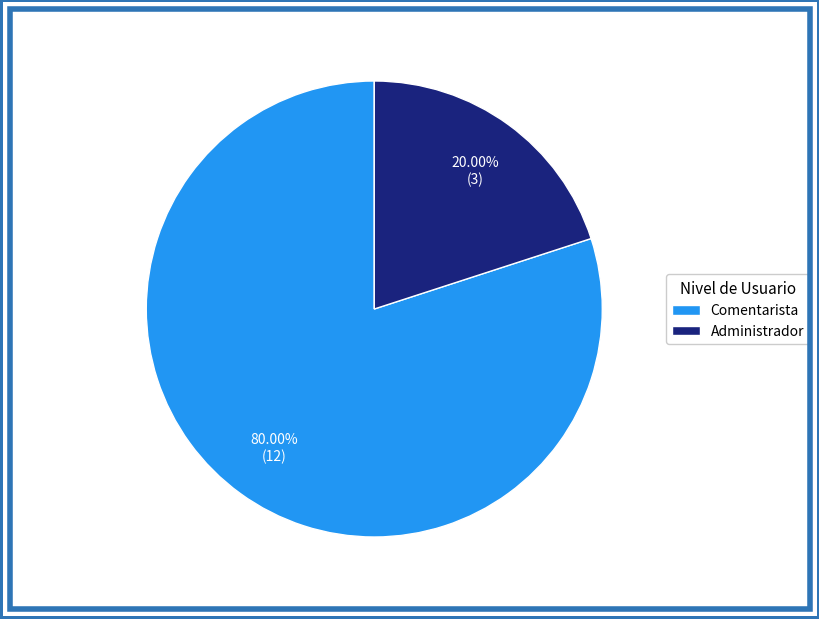

How many segments does this pie chart have?

2